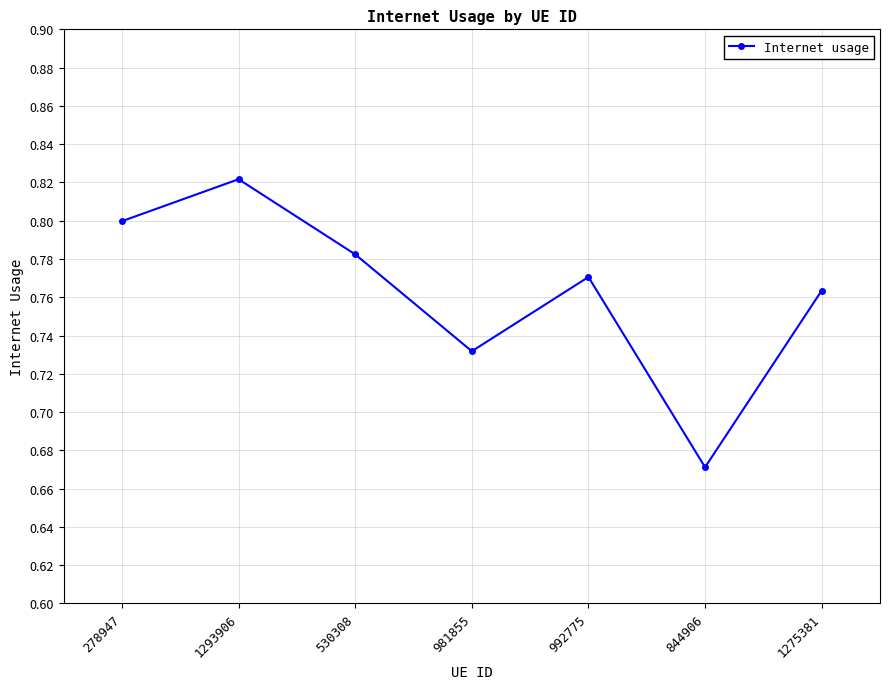

List the labels in order of value, largest first.

1293906, 278947, 530308, 992775, 1275381, 981855, 844906